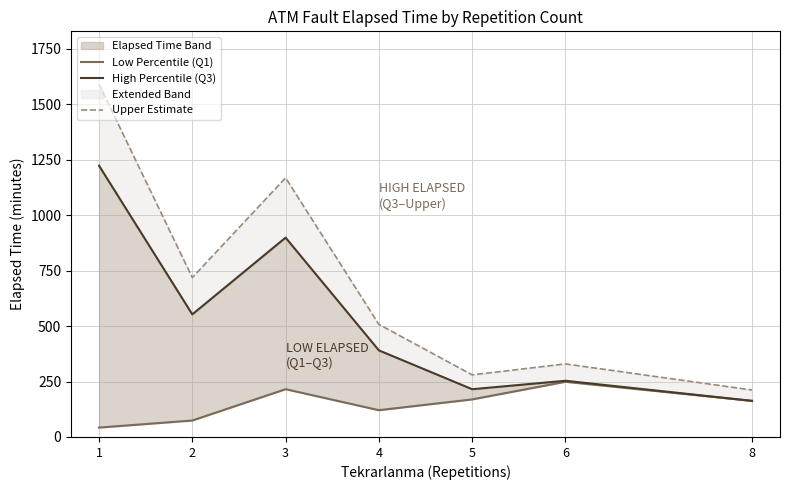

At which category does High Percentile (Q3) reach its first local valley?

2